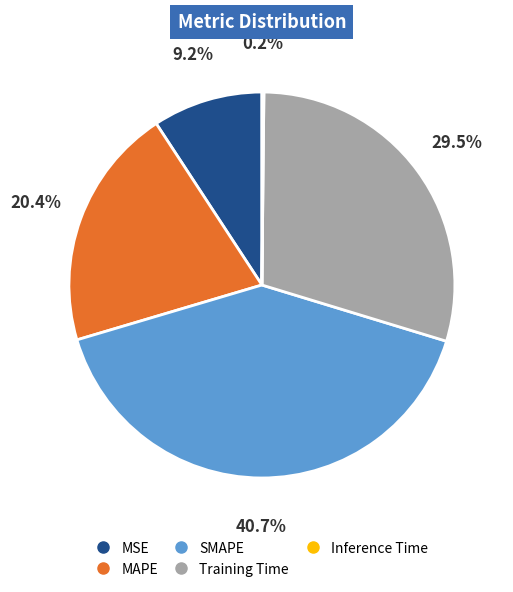

Combined, what portion of the pie is MSE and SMAPE?

49.9%